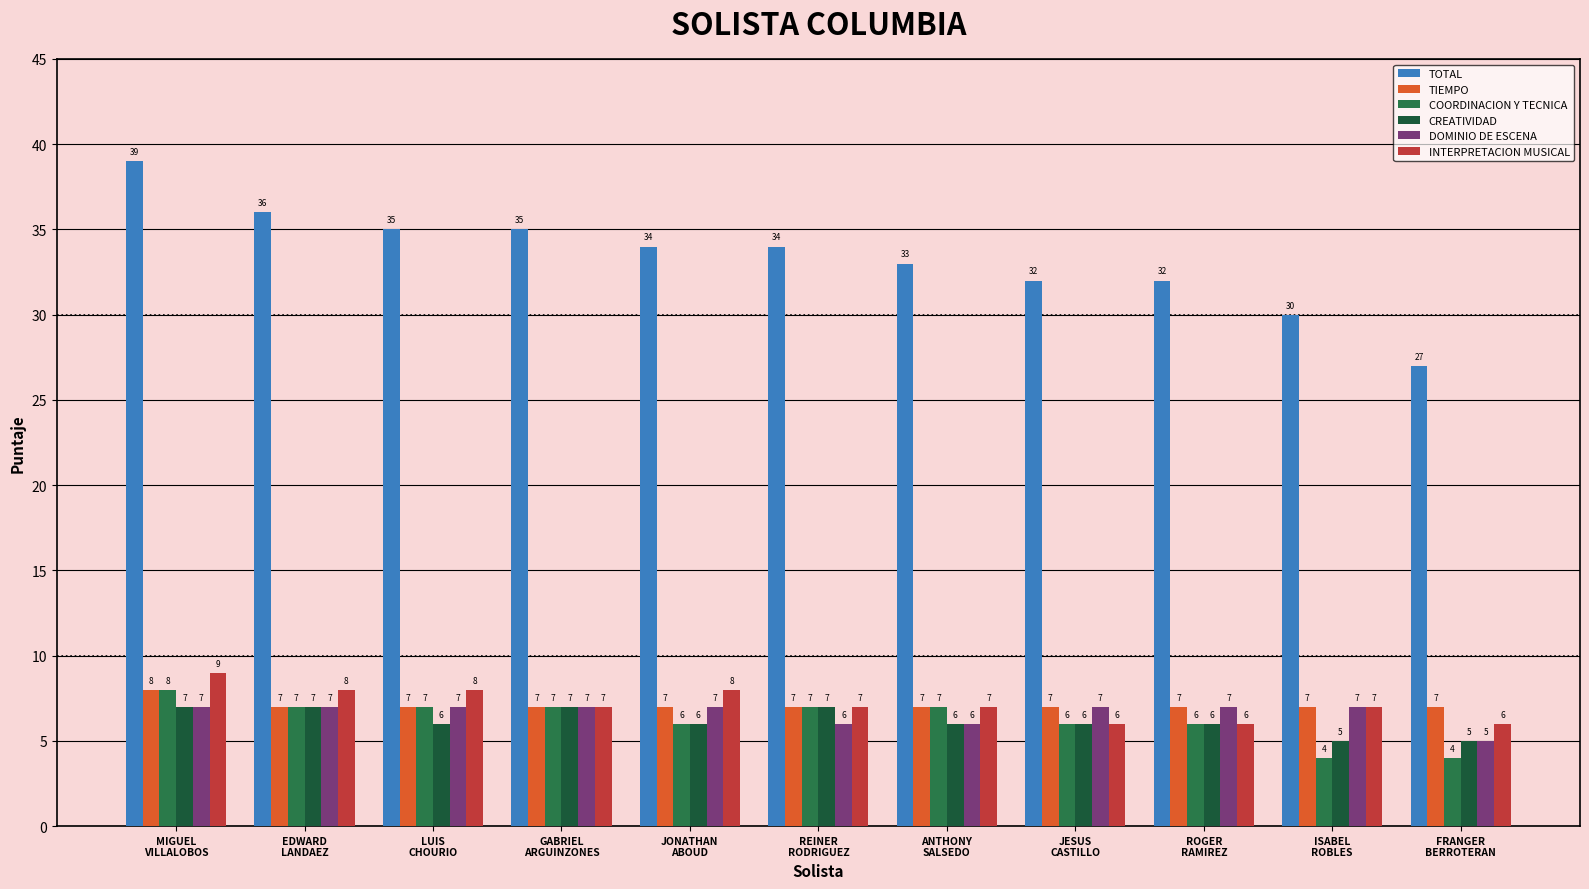

At how many categories does at least one series exceed 36?

1